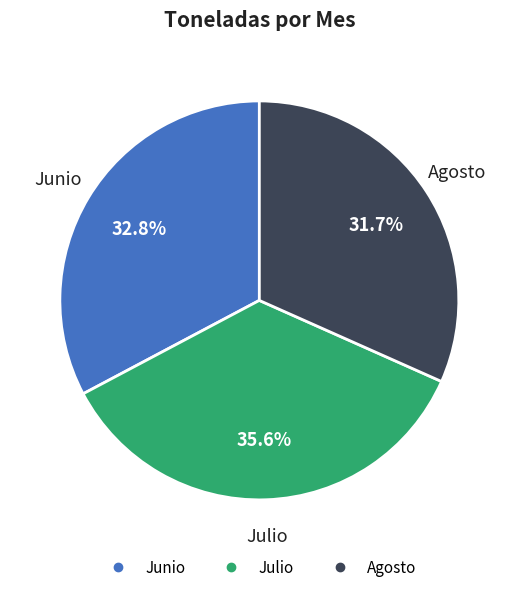

What is the ratio of the value at Agosto to the value at Junio?

1.0